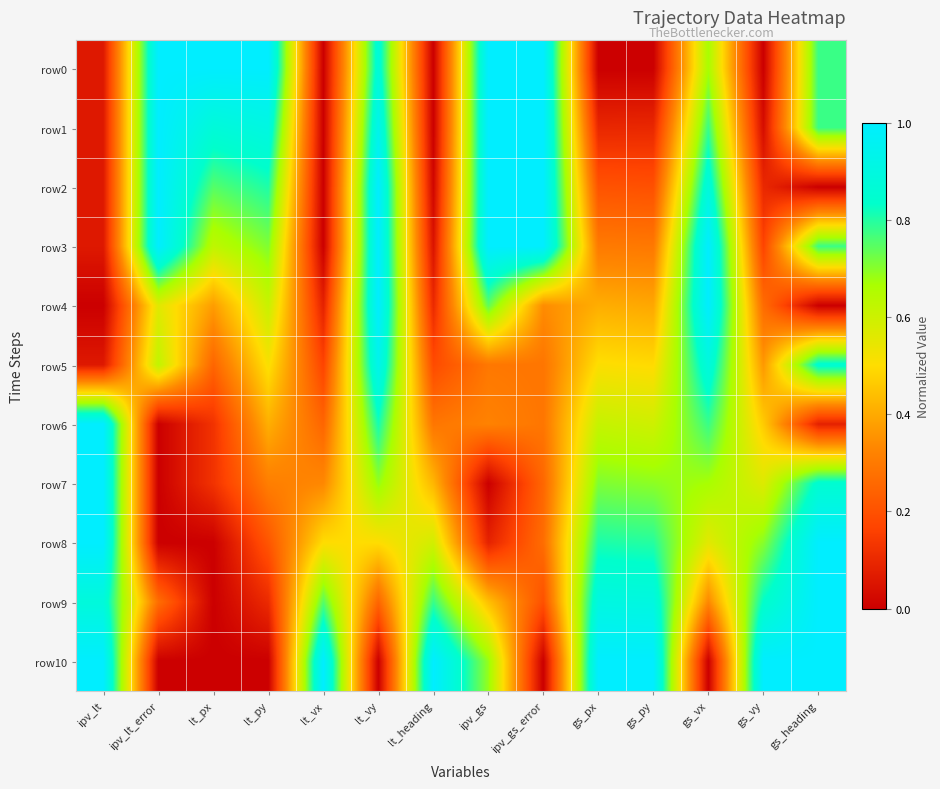

What is the total value across all series at lt_heading?

3.4